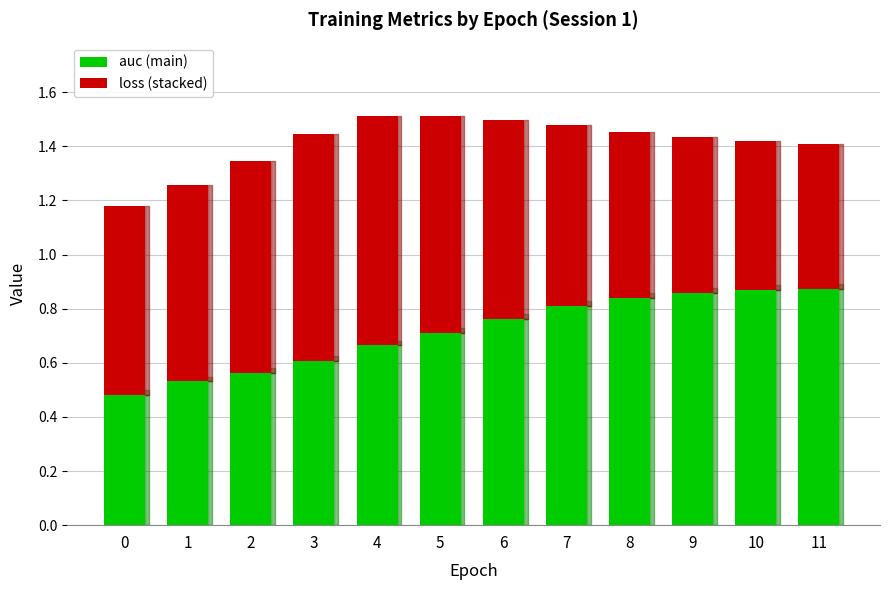

What is the total value across all series at 4?

1.5